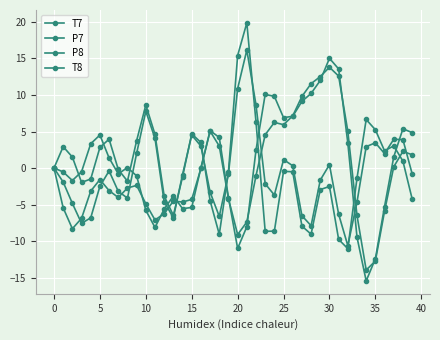

Is this an area chart (filled region under the line)?

No